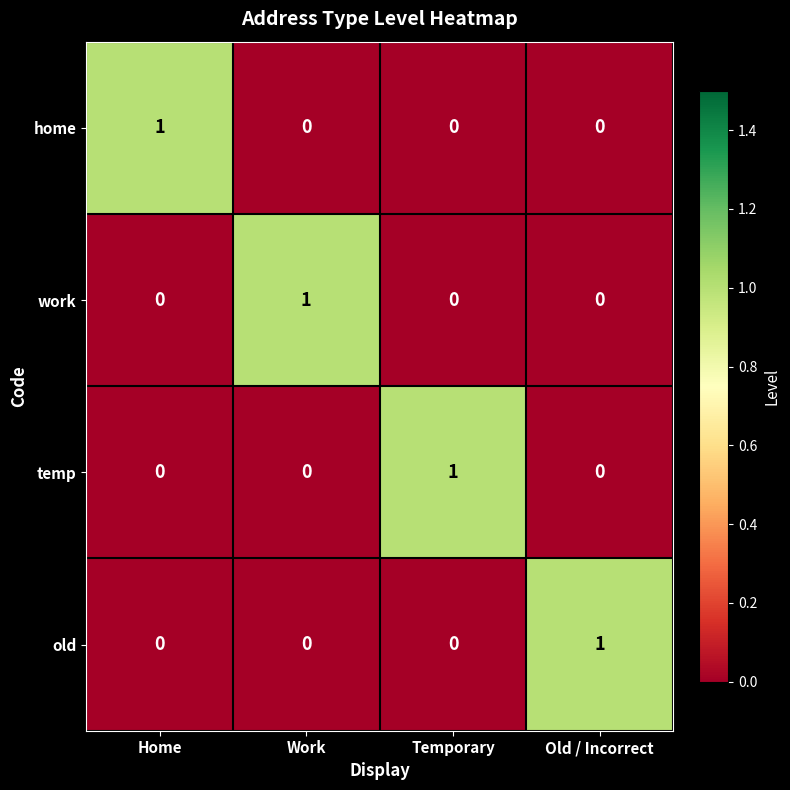

Is it true that temp equals 2 at Temporary?

False